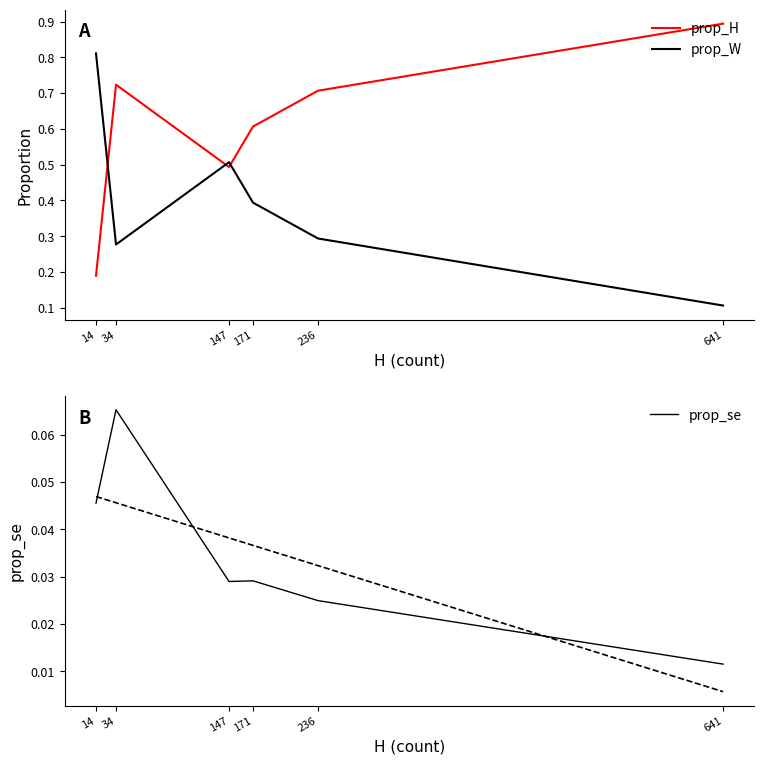

At which category does prop_W reach its first local peak?

147